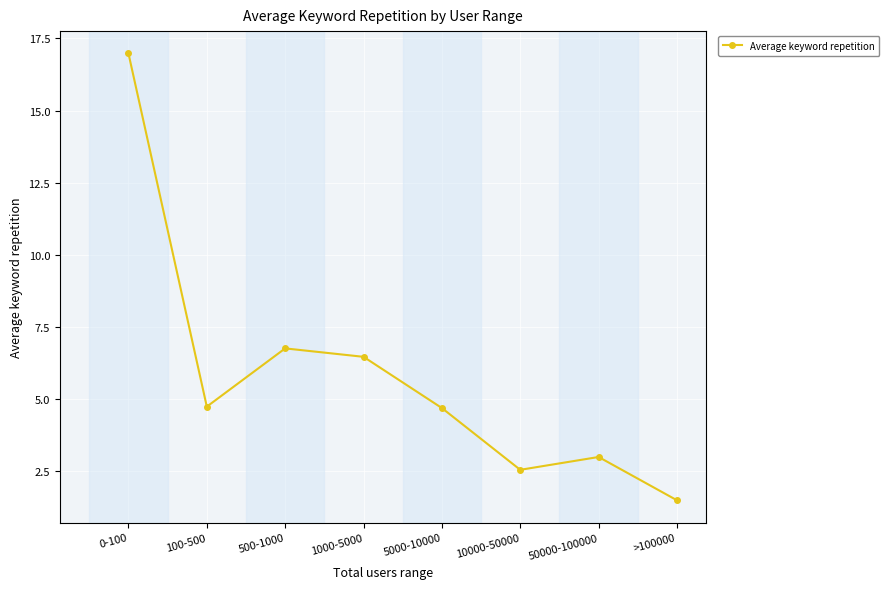

Approximately how many times larger is the value at 1000-5000 compared to 500-1000?

1.0